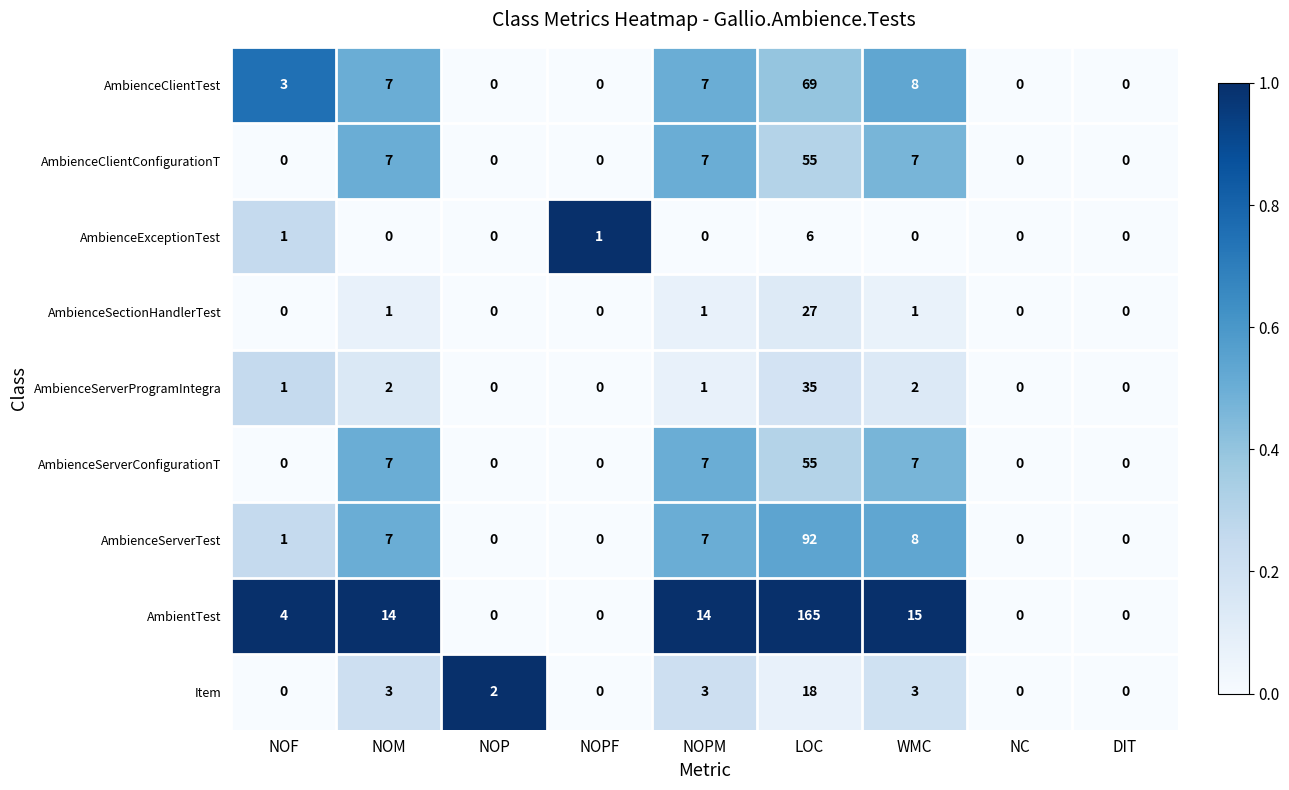

Is the value of AmbienceSectionHandlerTest at NC greater than the value of AmbientTest at NOF?

No